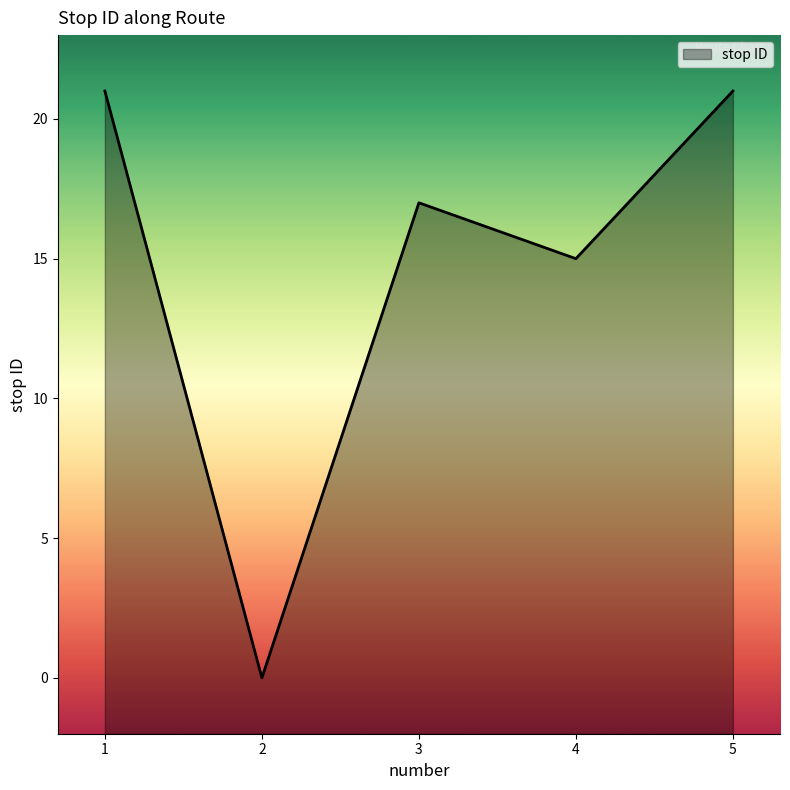

Count the number of categories in the chart.

5